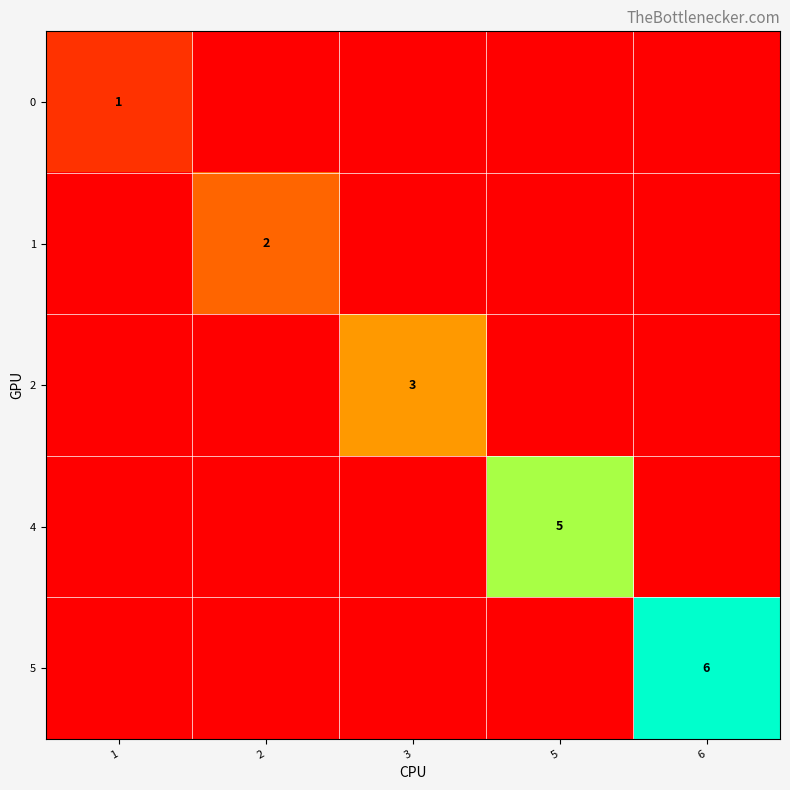

True or false: 2 has a value of 3 at 3.

True